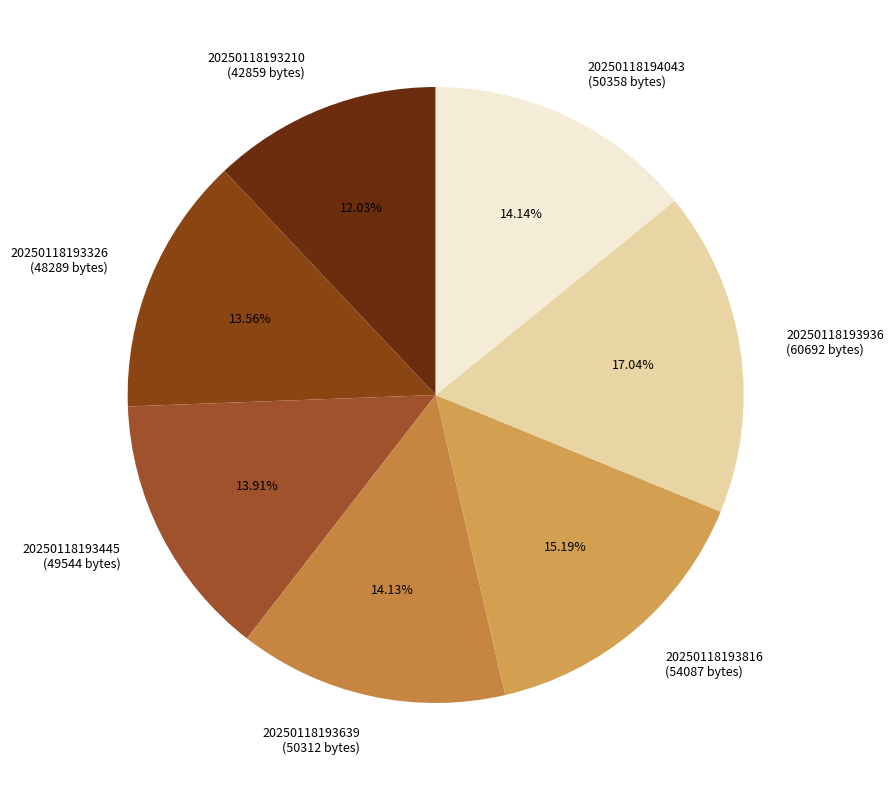

Which slice is the largest?

20250118193936